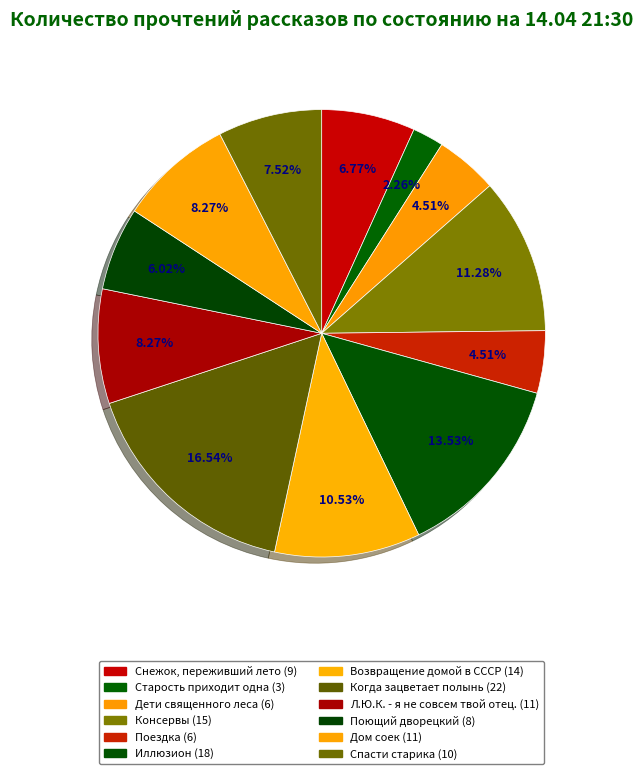

To the nearest percent, what is the combined percentage of Снежок, переживший лето and Поездка?

11%